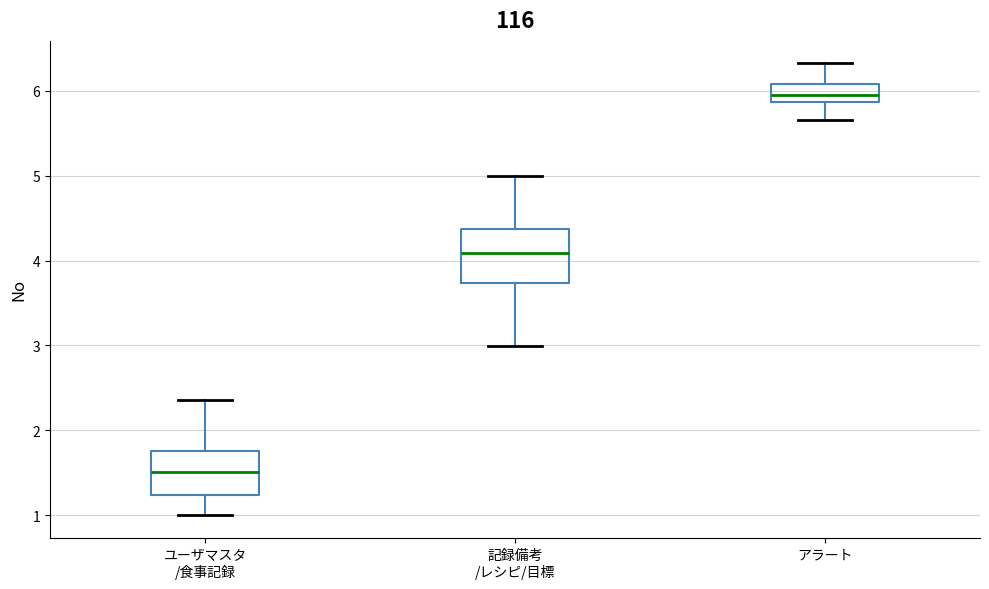

Where does the median line of the box for アラート sit on the y-axis? The values are not printed on the chart, so give them approximately, as read against the axis.

6.0